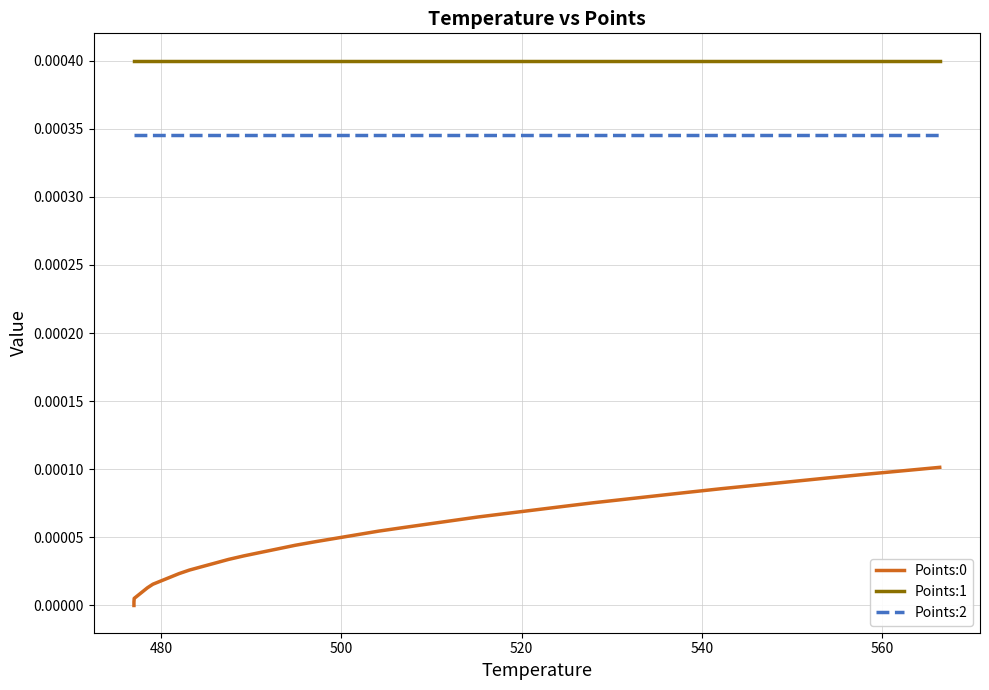

How many lines are shown in the chart?

3